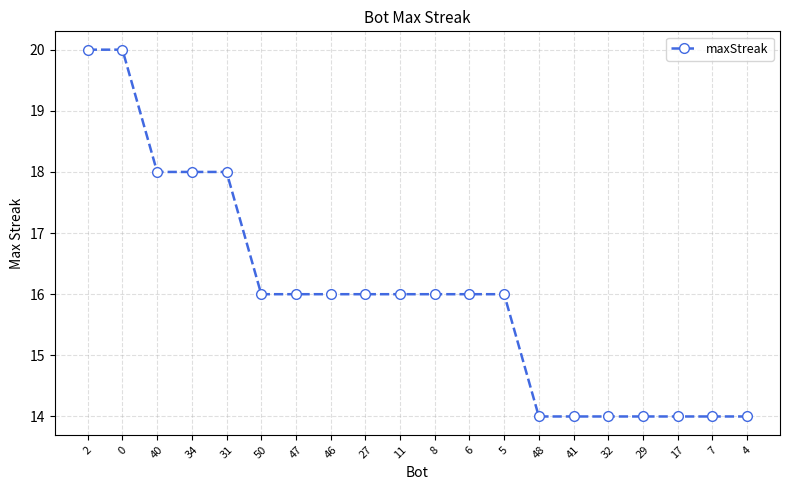

Count the number of data series in this chart.

1